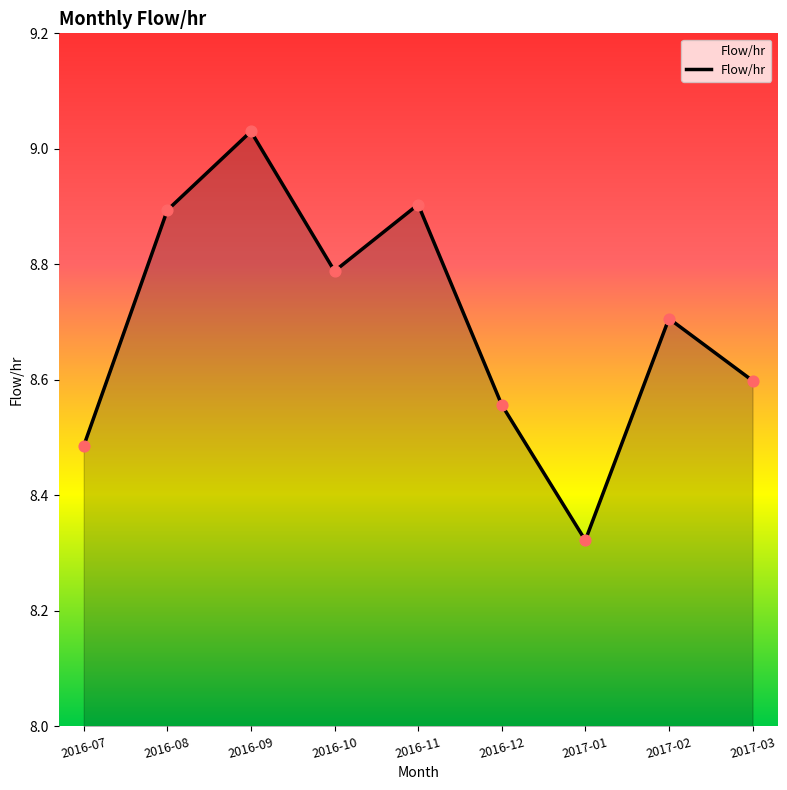

Between 2017-02 and 2016-08, which is larger?

2016-08